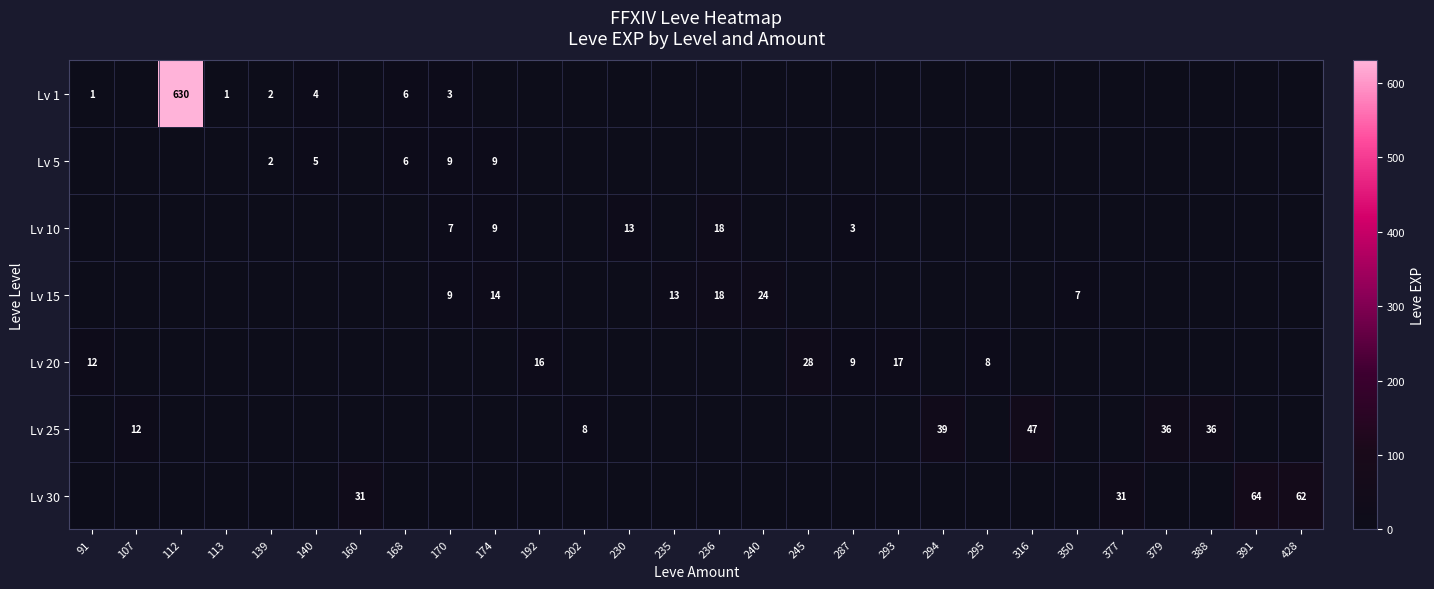

True or false: Lv 15 has a value of 18 at 236.

True